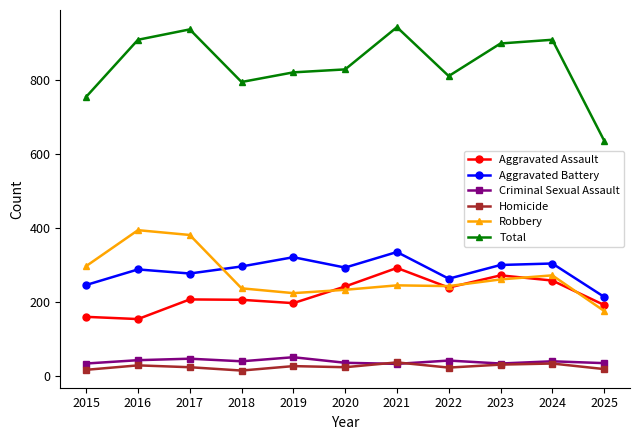

What are all the series names shown in the legend?

Aggravated Assault, Aggravated Battery, Criminal Sexual Assault, Homicide, Robbery, Total